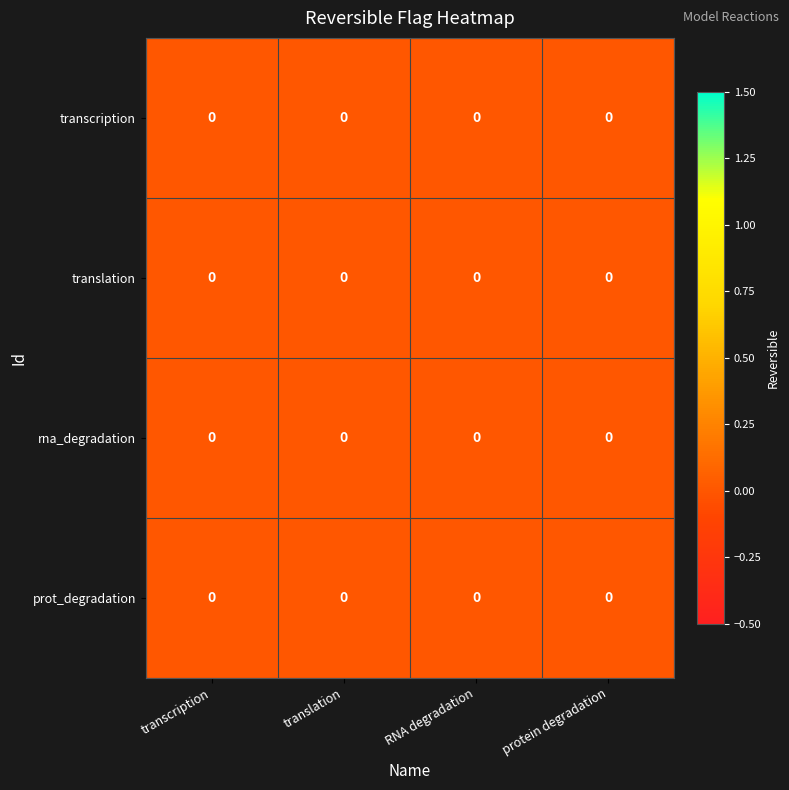

How many categories are shown in the chart?

4